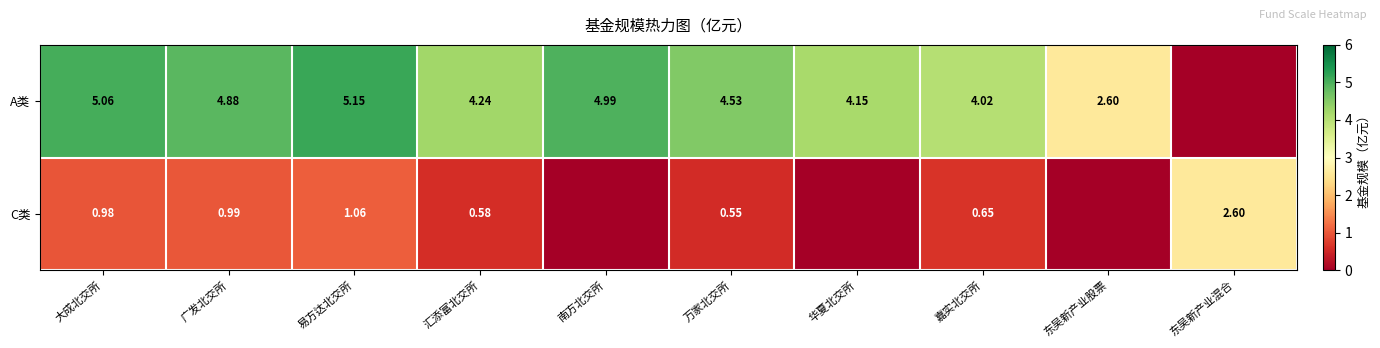

At 汇添富北交所, list the series in order from largest to smallest.

A类, C类